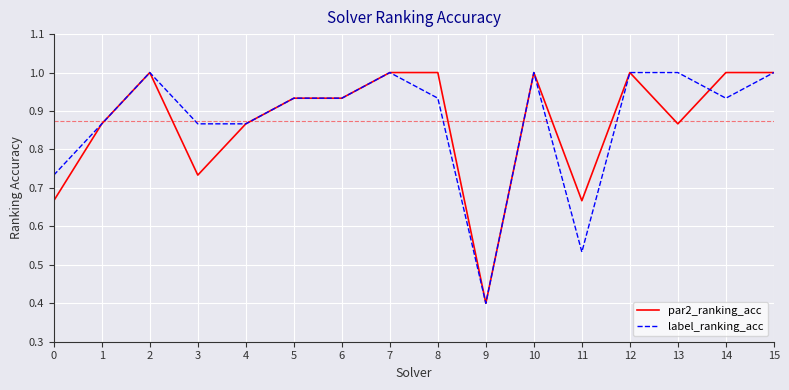

Is the value of par2_ranking_acc at 7 greater than the value of label_ranking_acc at 14?

Yes